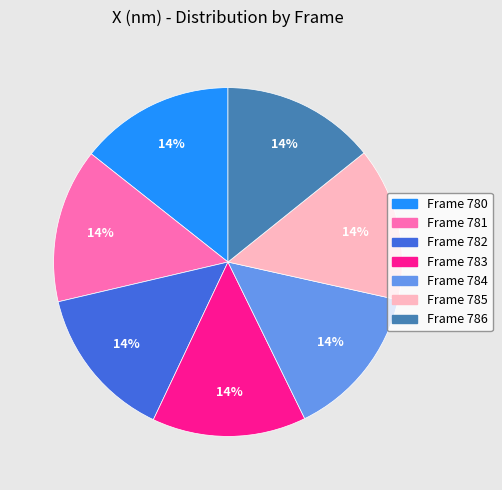

Is there any slice that represents more than half of the pie?

No